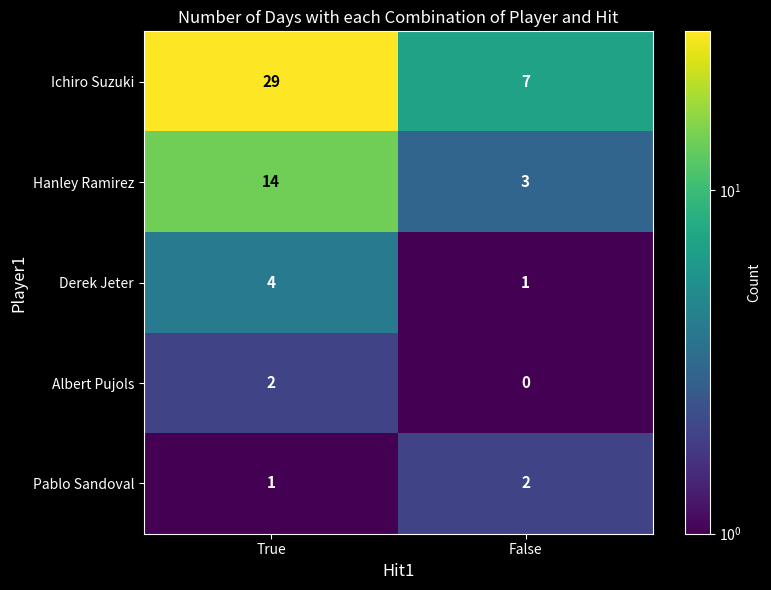

What is the spread (max minus min) of values at False?

7